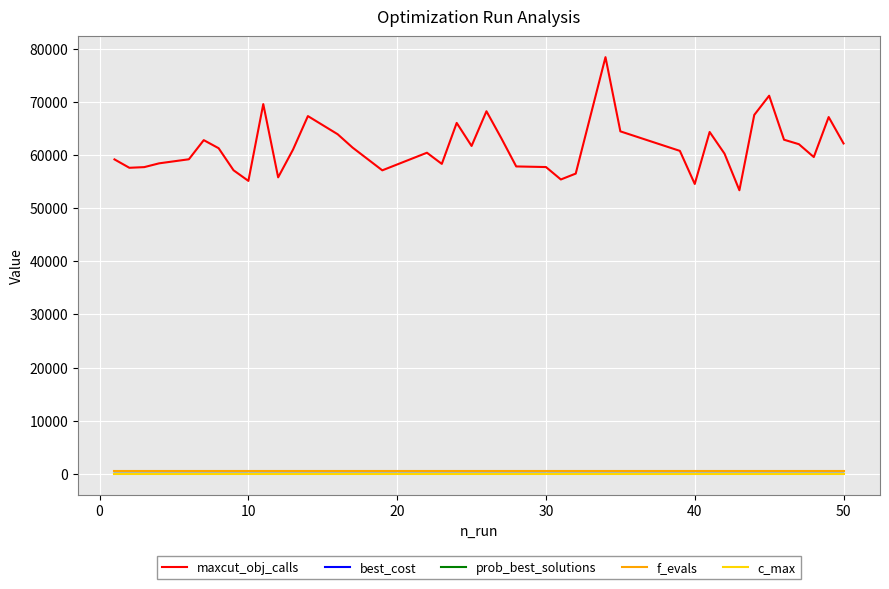

At how many categories does at least one series exceed 25115?

40